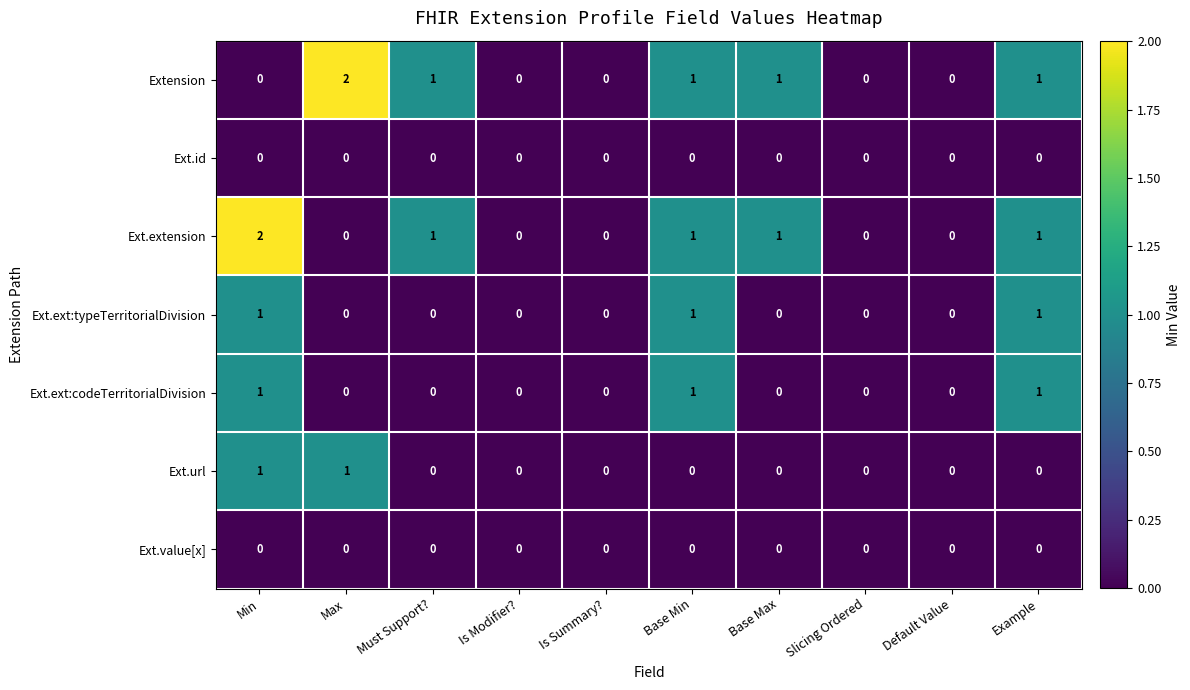

The Ext.url series shows 1 at Max. True or false?

True